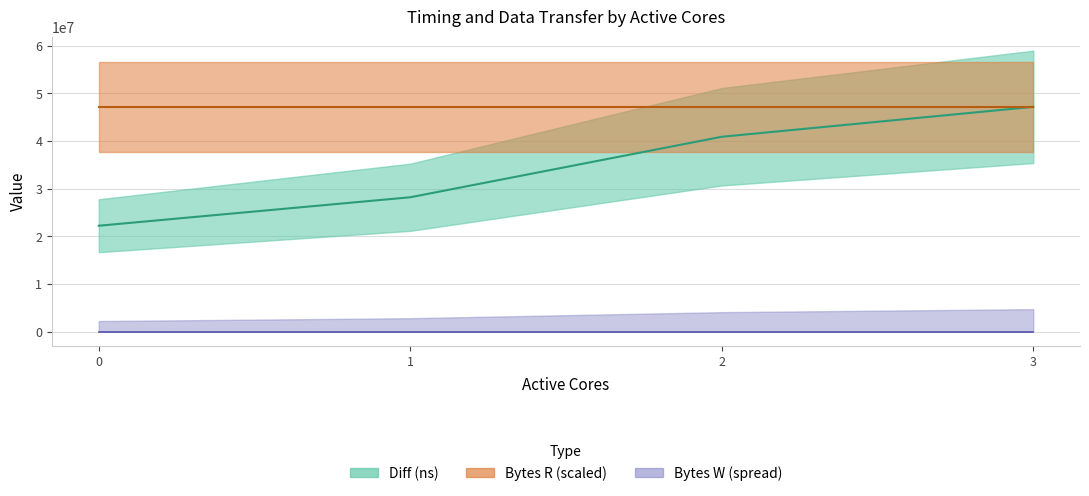

The value of Bytes R at 3 is 9503717. True or false?

False